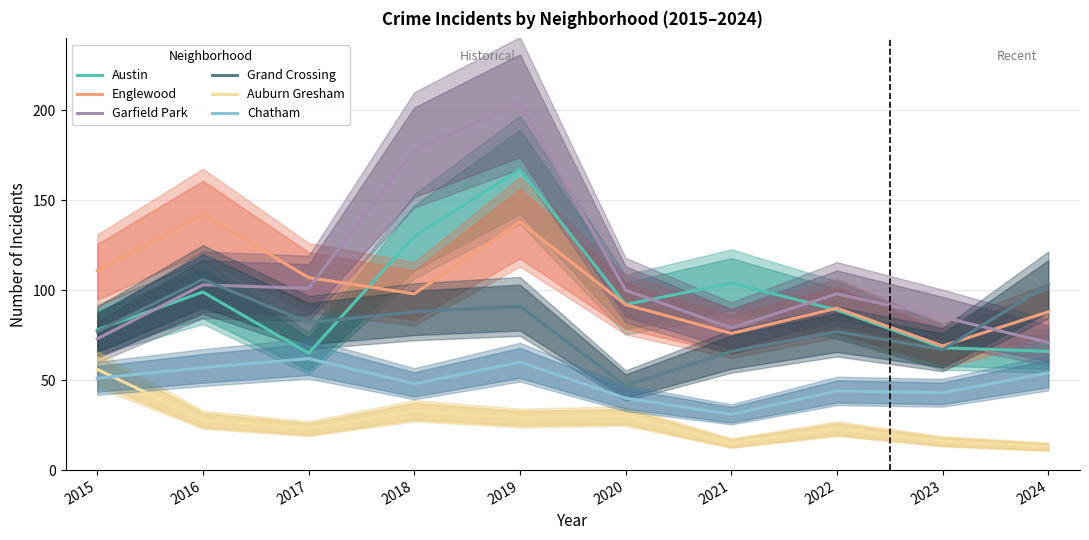

Reading right to left, list all the values displayed in this chart.

Austin: 66	68	89	104	92	167	130	65	99	78
Englewood: 88	69	90	76	92	138	98	107	142	111
Garfield Park: 71	85	98	79	100	204	178	101	103	73
Grand Crossing: 103	67	77	66	47	91	88	82	106	77
Auburn Gresham: 13	16	23	15	30	29	33	23	28	56
Chatham: 54	43	44	31	40	60	48	62	57	51